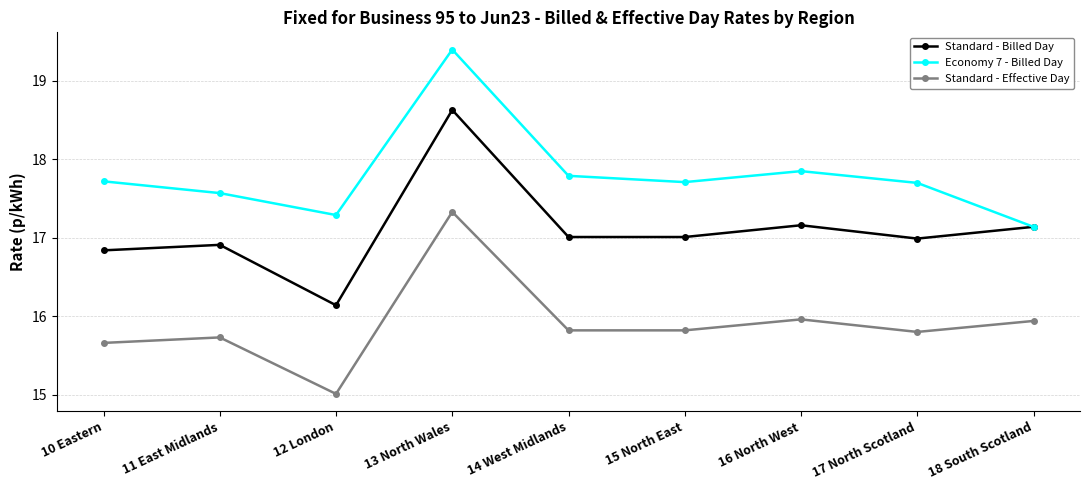

Which category has the lowest value in the Standard - Billed Day series?

12 London